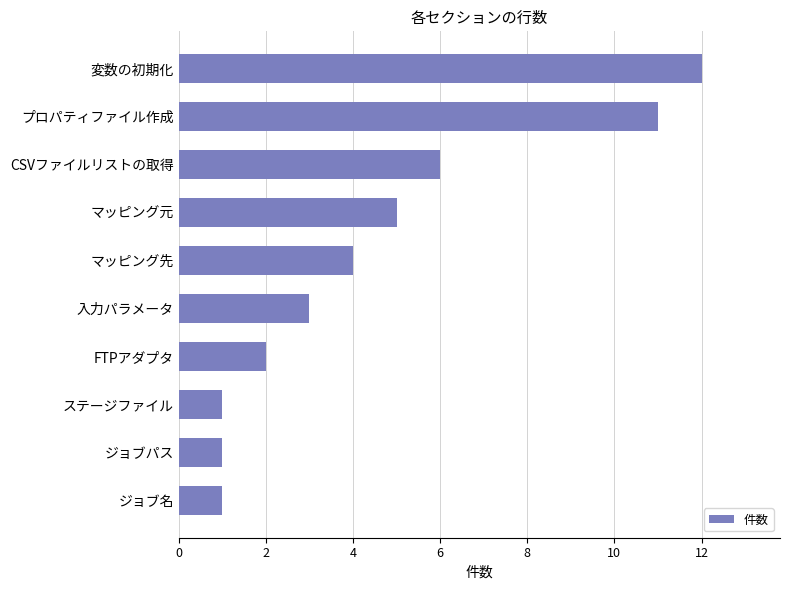

Is it true that the value at FTPアダプタ is 3?

False